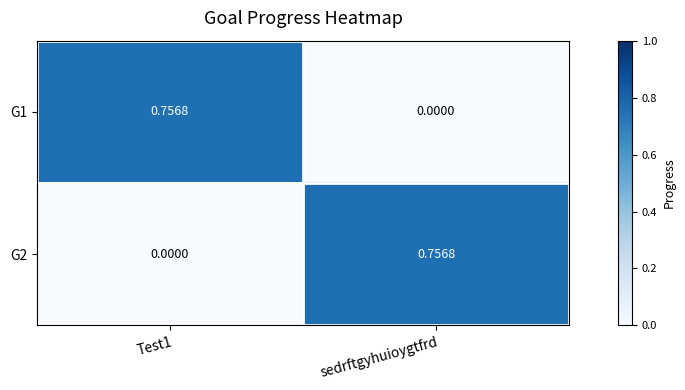

Is the value of G2 at sedrftgyhuioygtfrd greater than the value of G1 at sedrftgyhuioygtfrd?

Yes